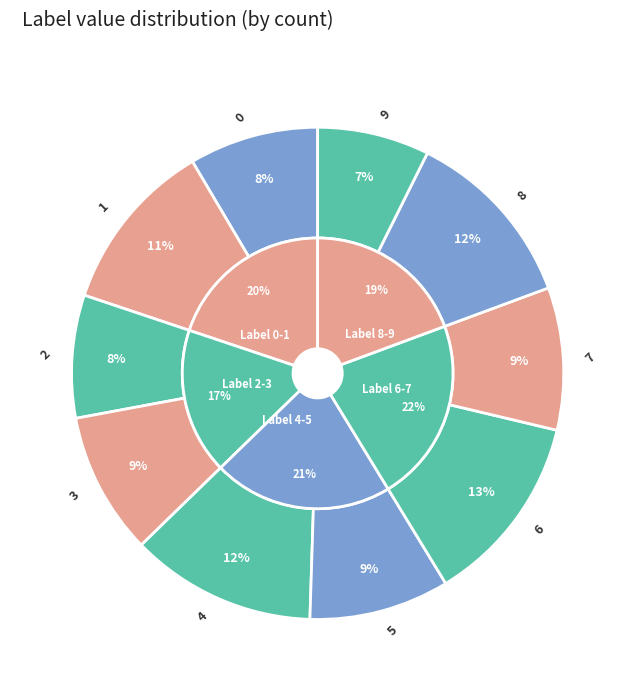

Does 0 account for over 50% of the chart?

No